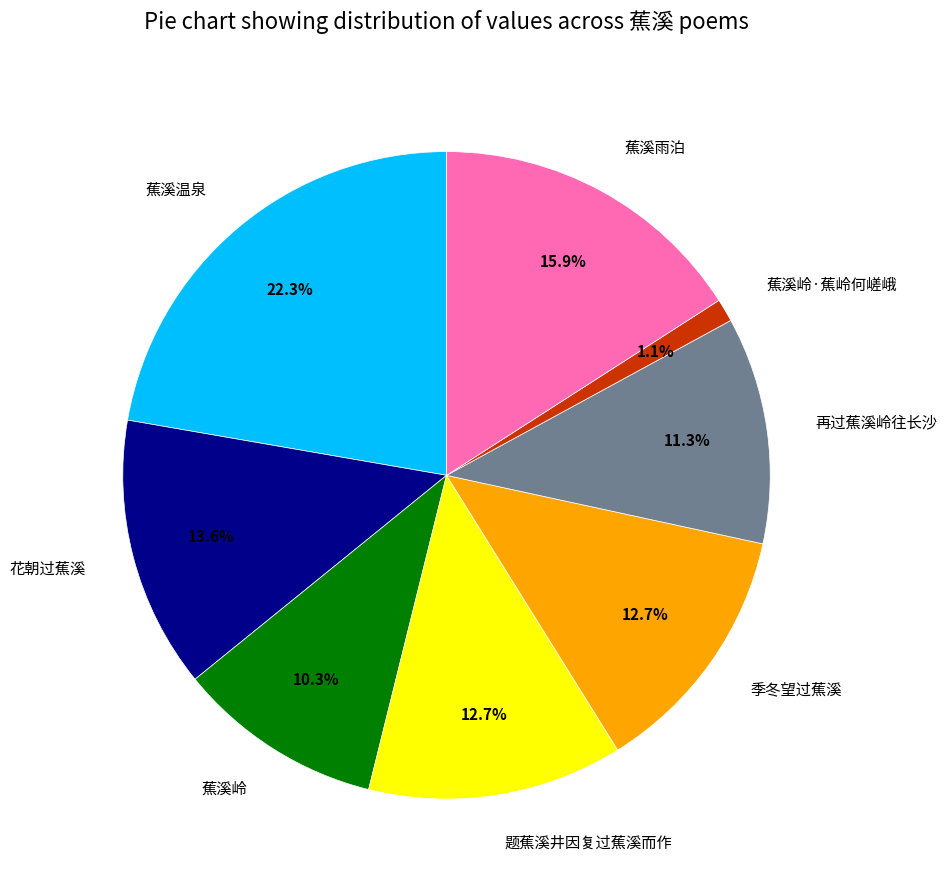

Count the number of slices in the pie.

8